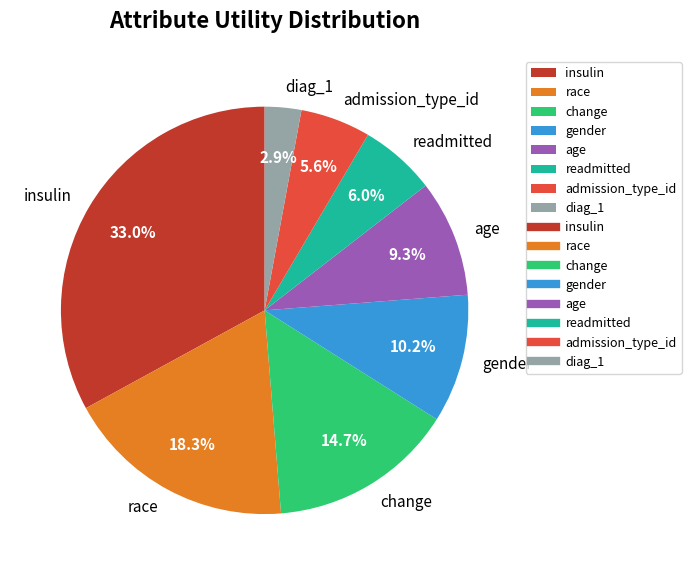

True or false: age accounts for 9% of the total.

True